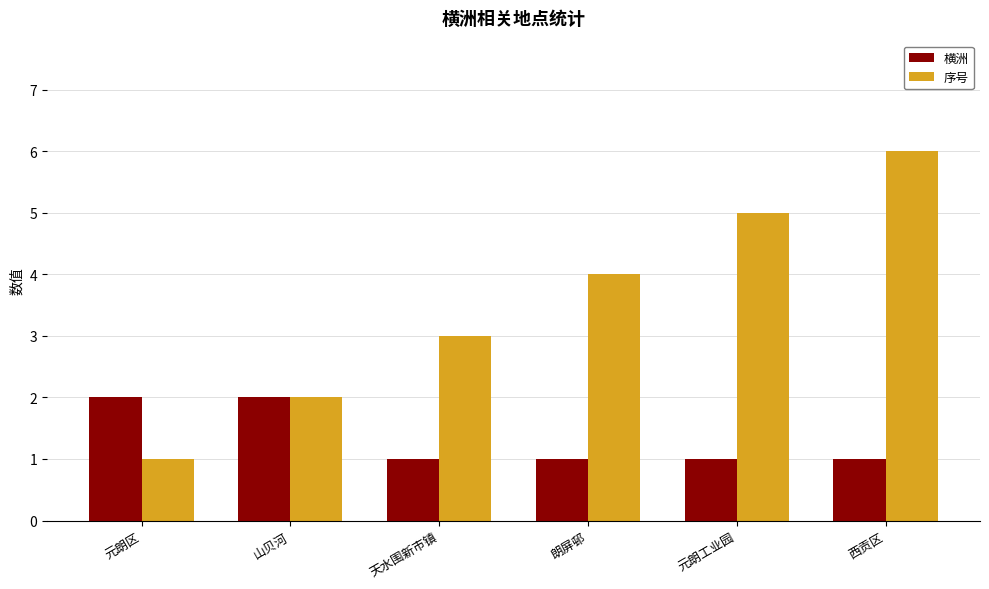

Which series has the widest spread of values?

序号